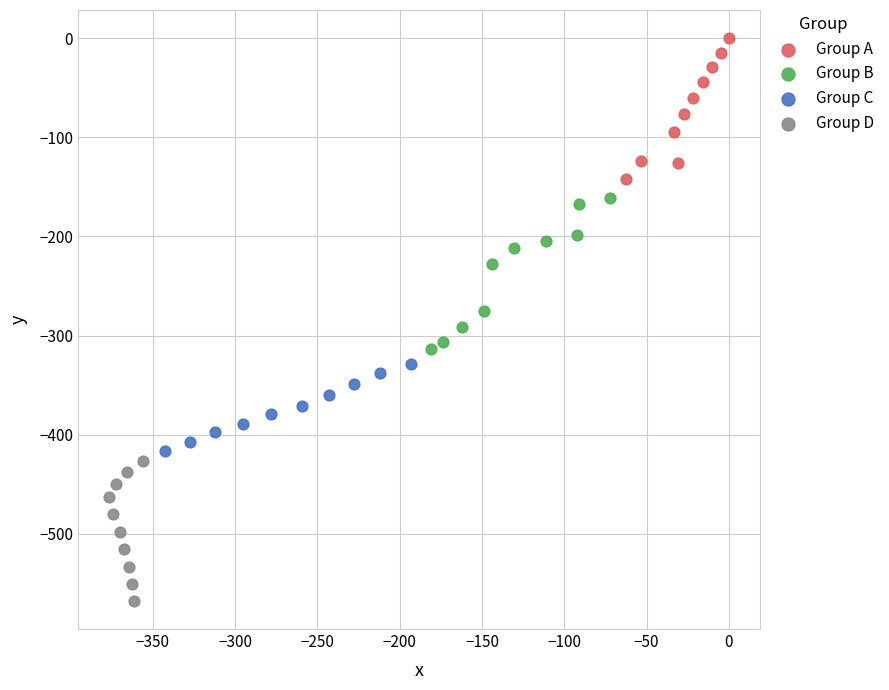

What are all the series names shown in the legend?

Group A, Group B, Group C, Group D